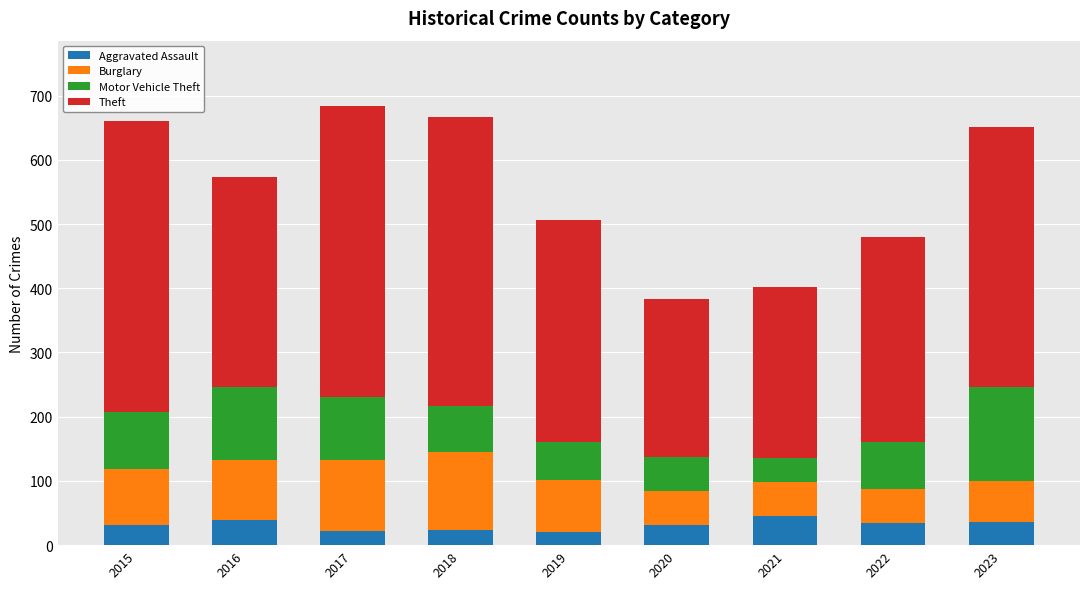

What is the highest value of the Aggravated Assault series?

45